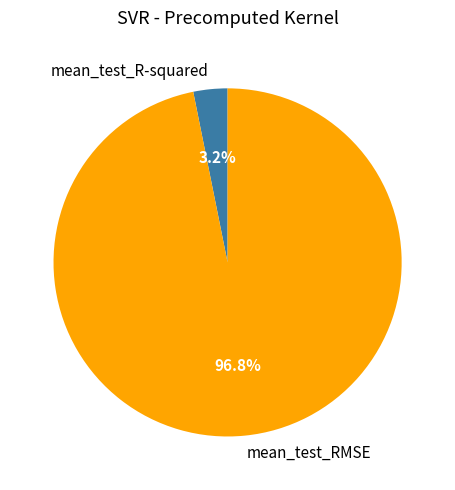

True or false: mean_test_R-squared accounts for 11% of the total.

False